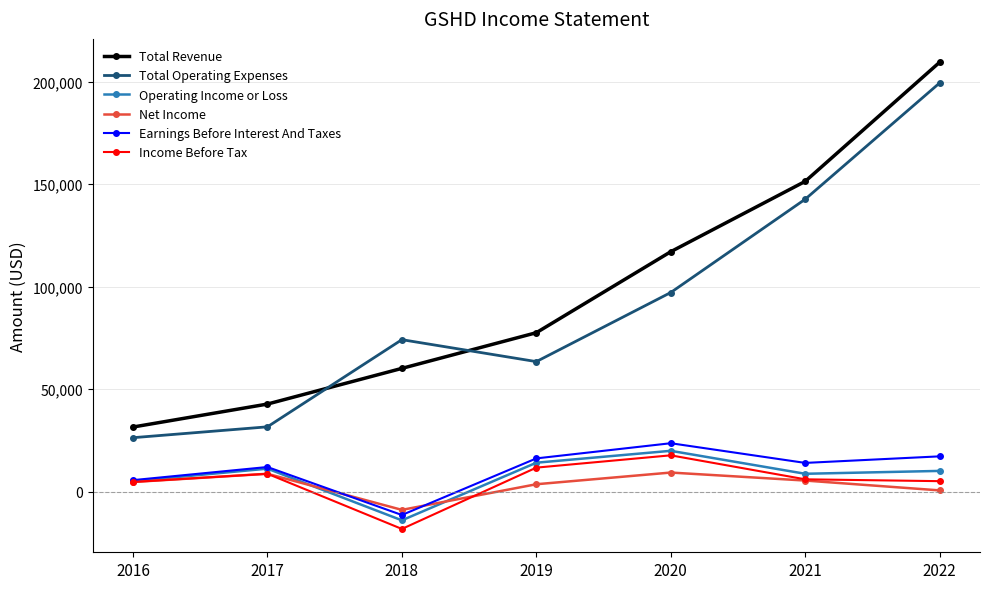

Which series has the widest spread of values?

Total Revenue